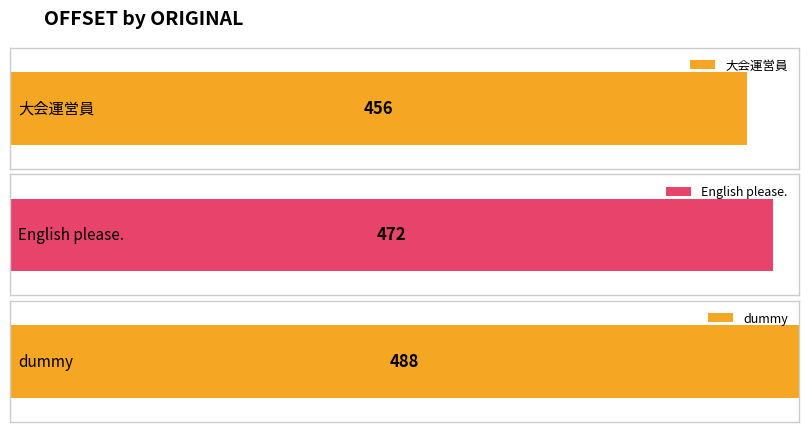

What is the label of the 1st bar from the left?

大会運営員